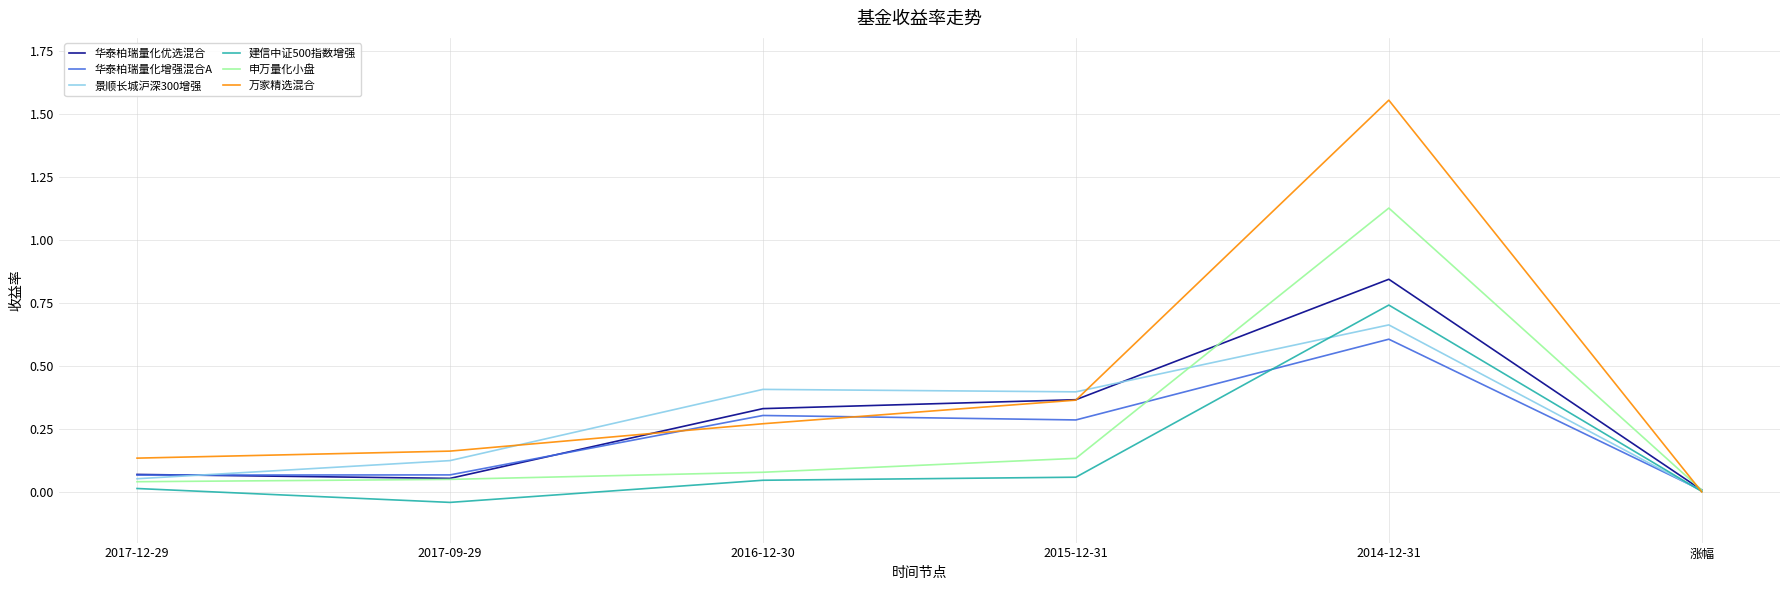

Between 2017-09-29 and 2016-12-30, which series saw the biggest shift?

景顺长城沪深300增强